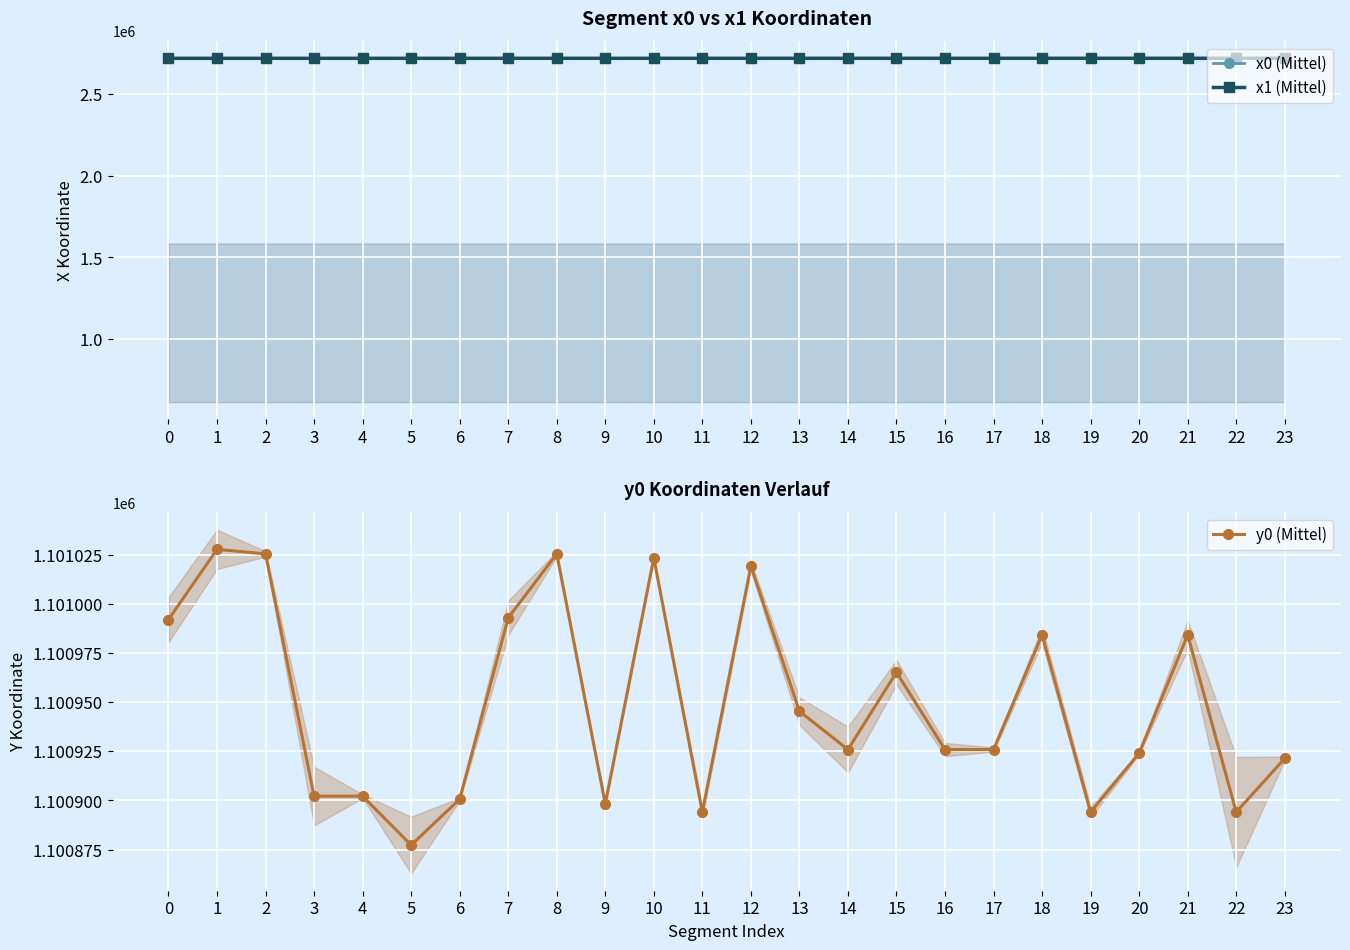

Is the value of x1 (Mittel) at 10 greater than the value of y0 (Mittel) at 19?

Yes